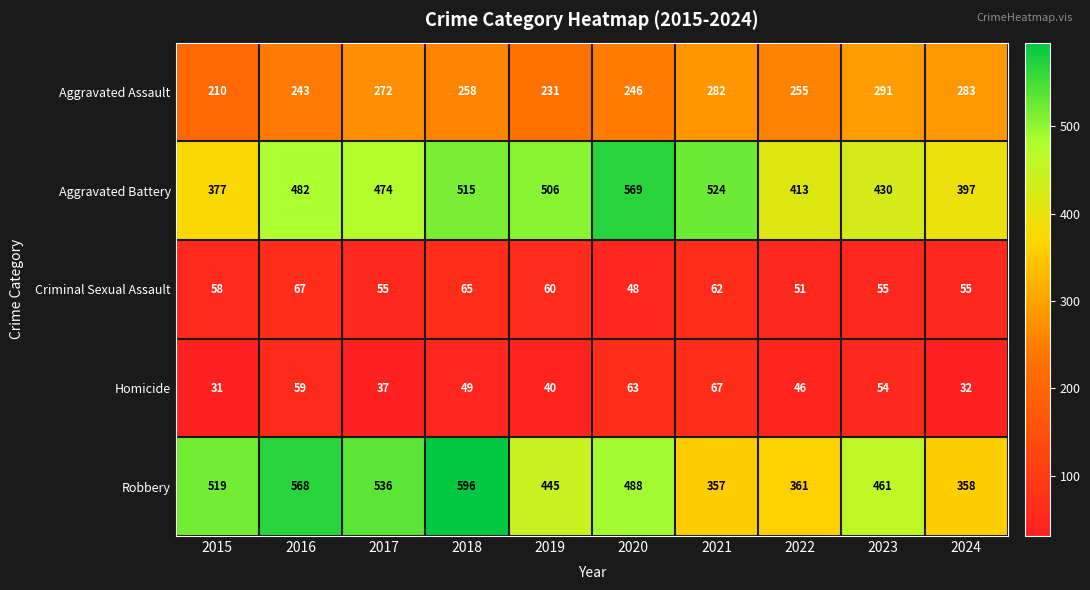

Rank the series at 2023 from lowest to highest value.

Homicide, Criminal Sexual Assault, Aggravated Assault, Aggravated Battery, Robbery